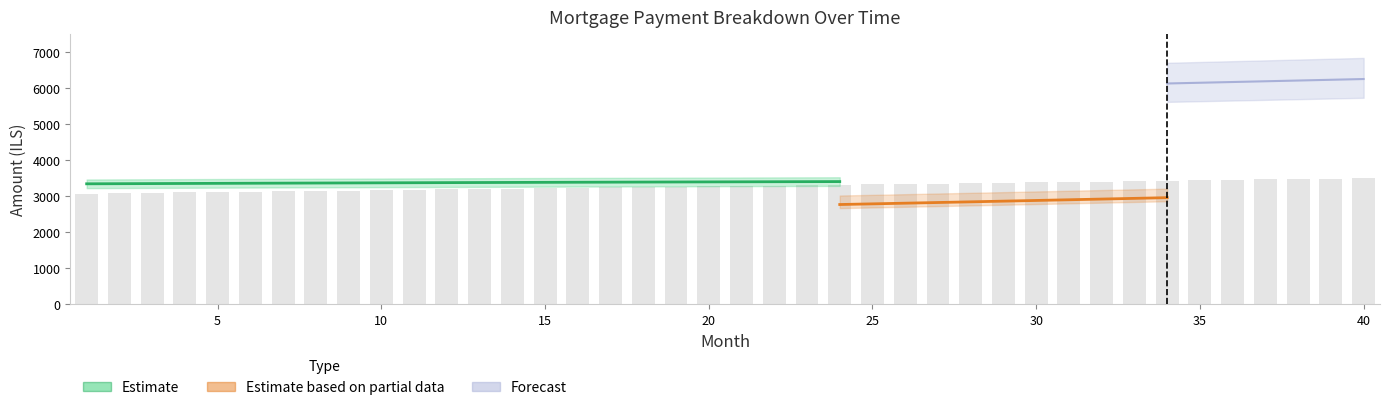

Which category has the highest value in the interest series?

40